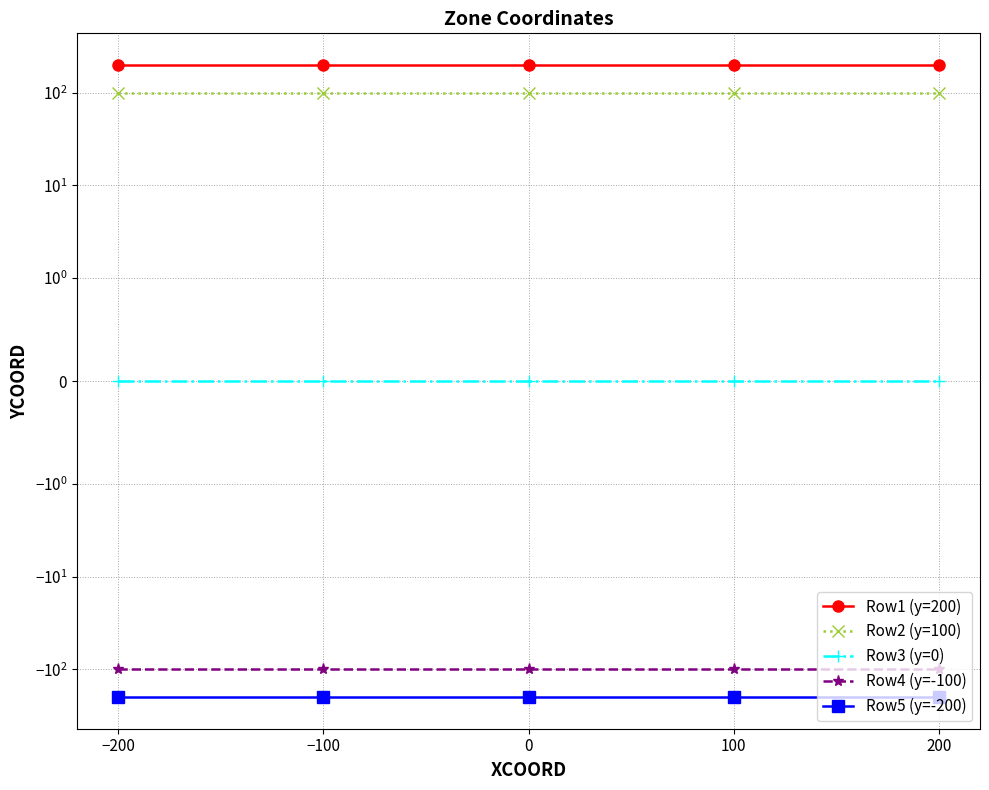

Rank the series by their average value, from highest to lowest.

Row1 (y=200), Row2 (y=100), Row3 (y=0), Row4 (y=-100), Row5 (y=-200)